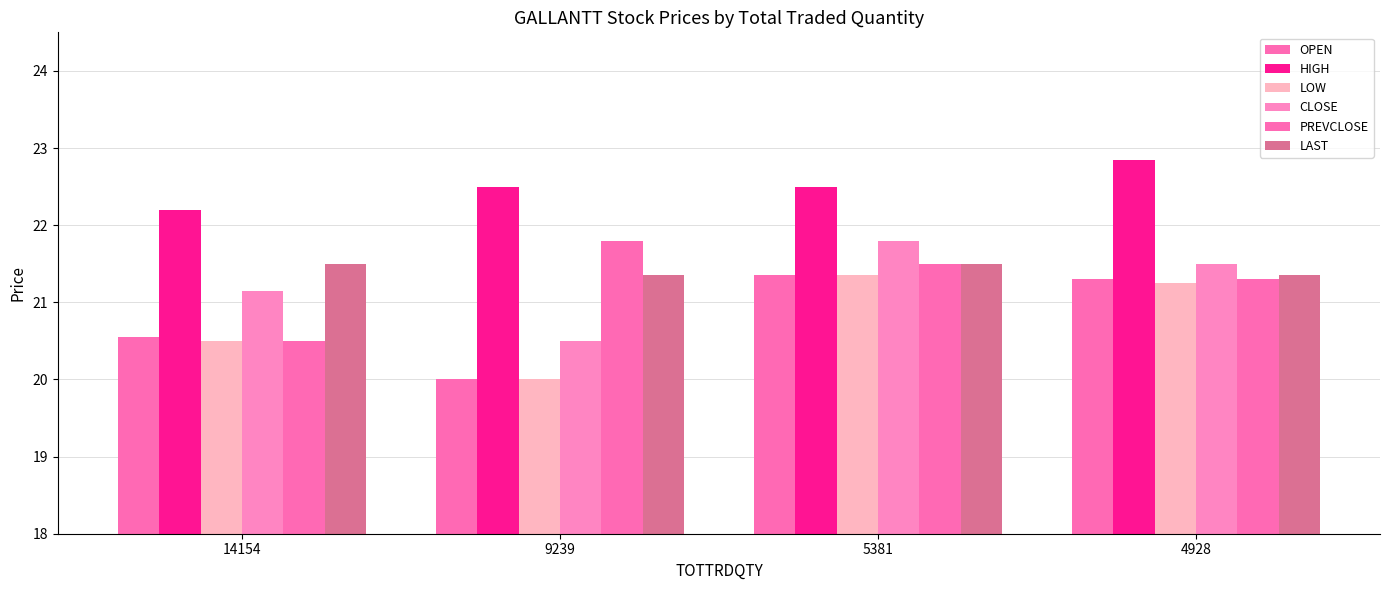

Does the chart contain stacked bars?

No